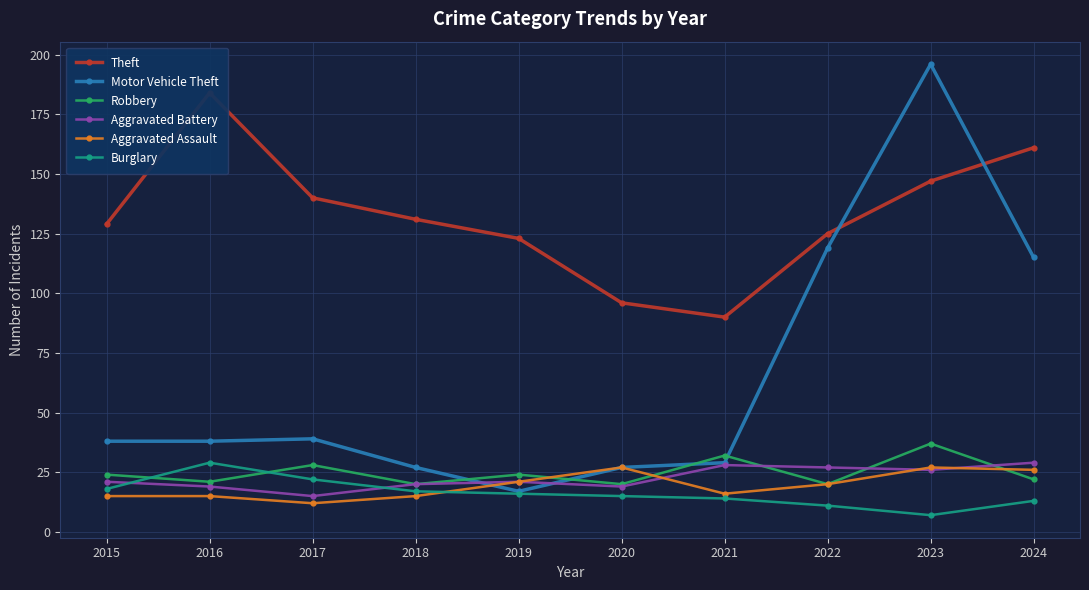

At which category does Motor Vehicle Theft reach its first local valley?

2019